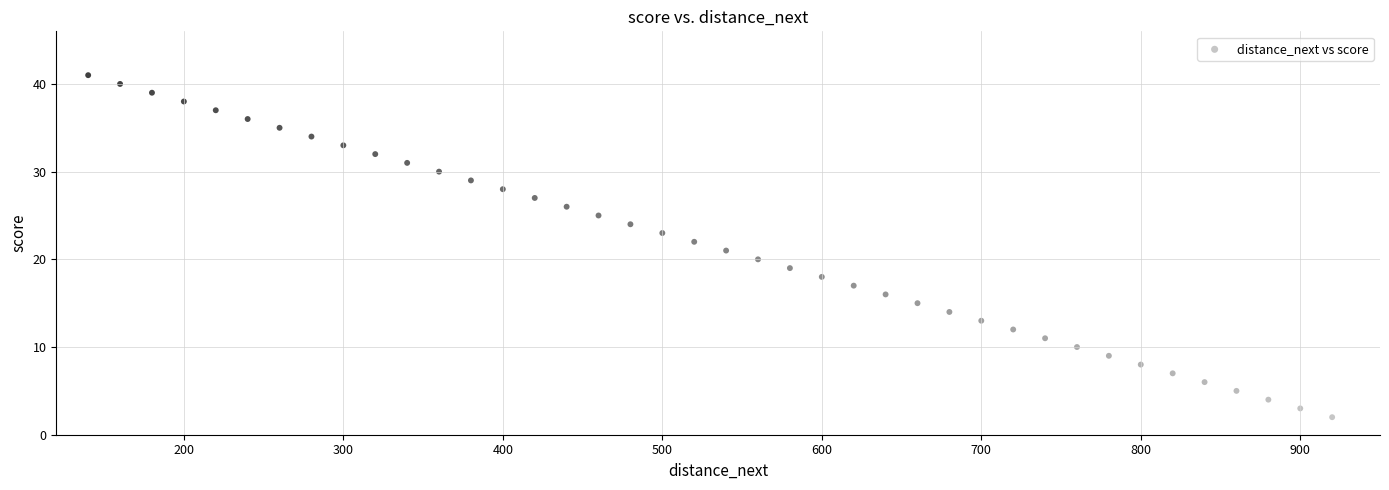

What is the range of Y values (max minus min)?

39